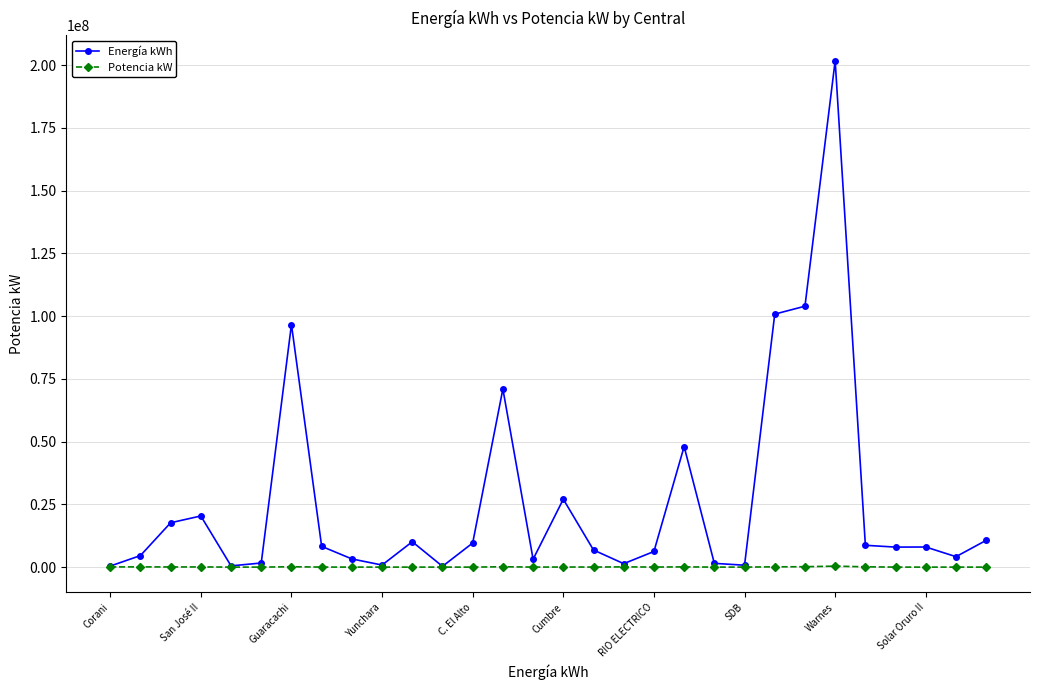

What is the greatest value displayed?

201792857.0